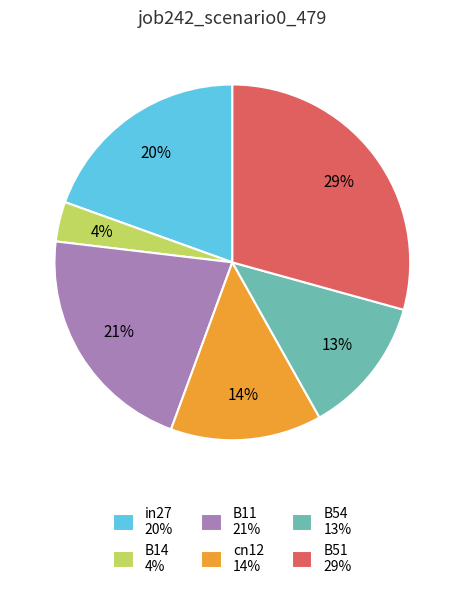

To the nearest percent, what is the average slice percentage?

17%